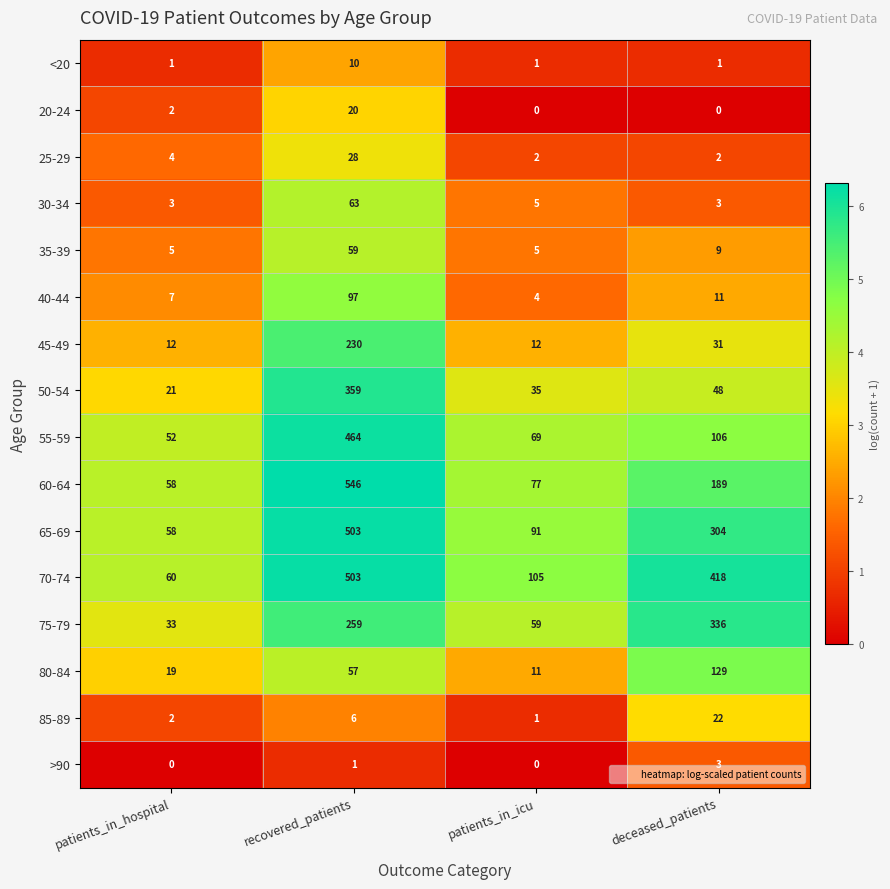

What is the difference between the maximum and minimum values in the 45-49 series?

218